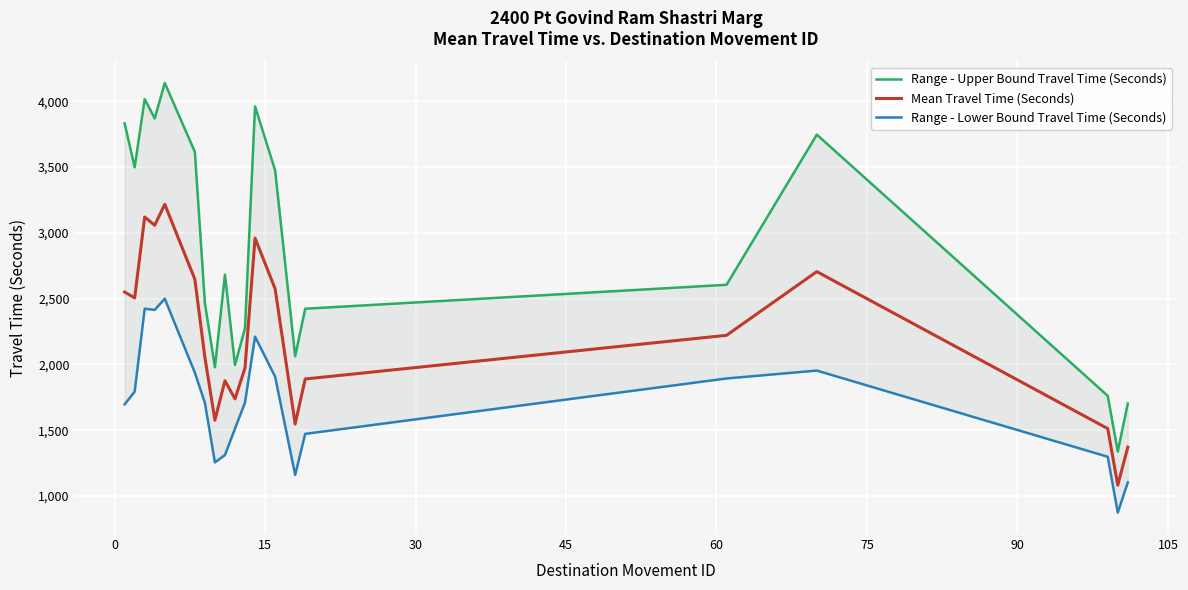

What is the minimum value for Mean Travel Time (Seconds)?

1082